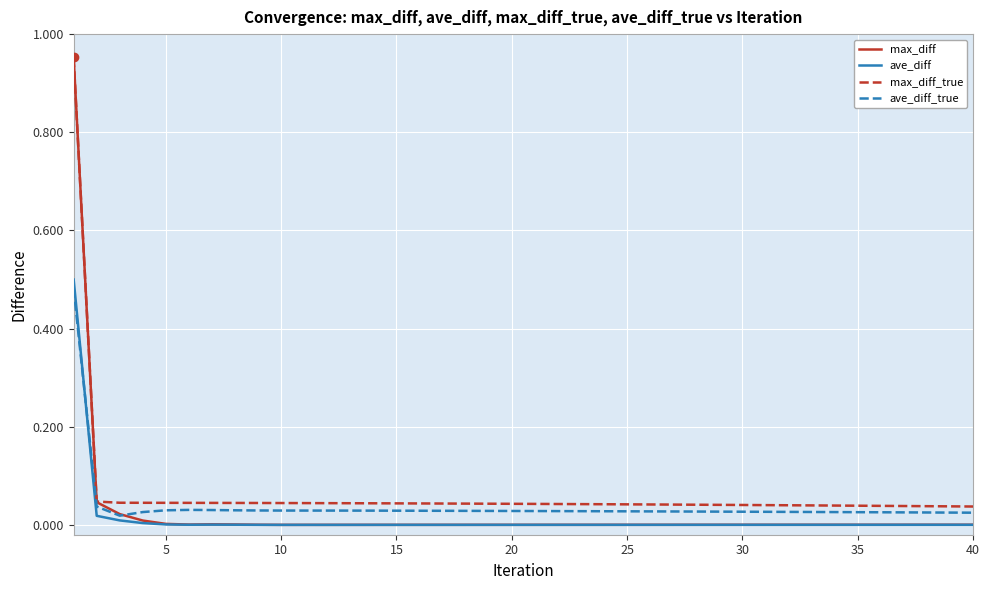

Which series has the widest spread of values?

max_diff